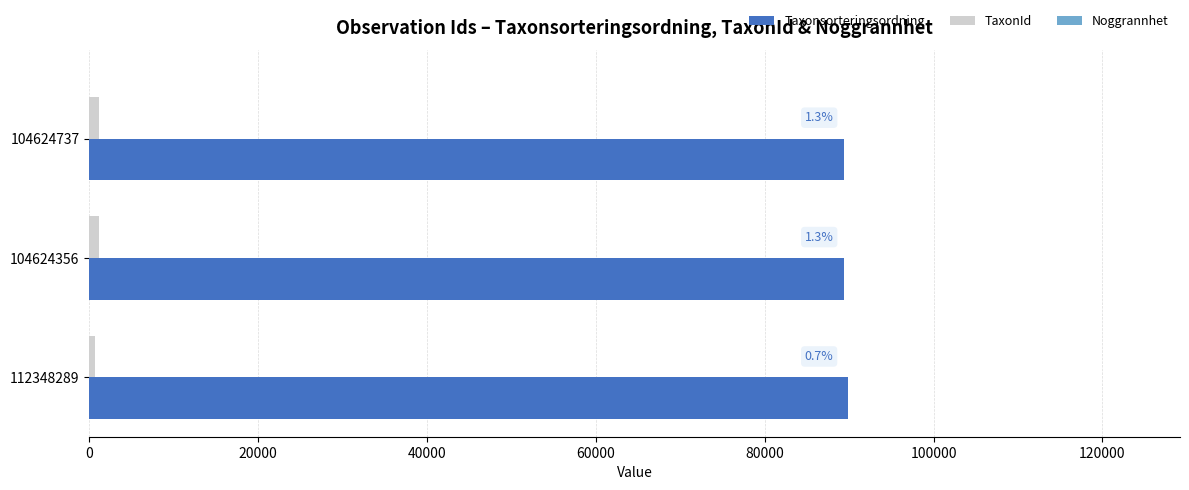

Which series has the largest total across all categories?

Taxonsorteringsordning